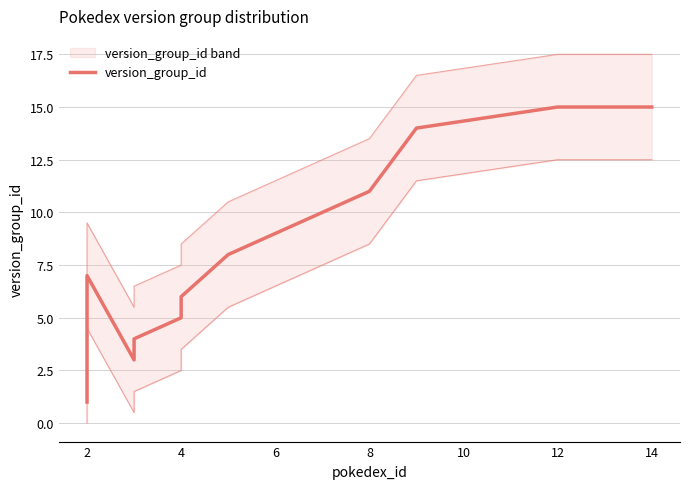

What is the value of the 15th point from the left?

8